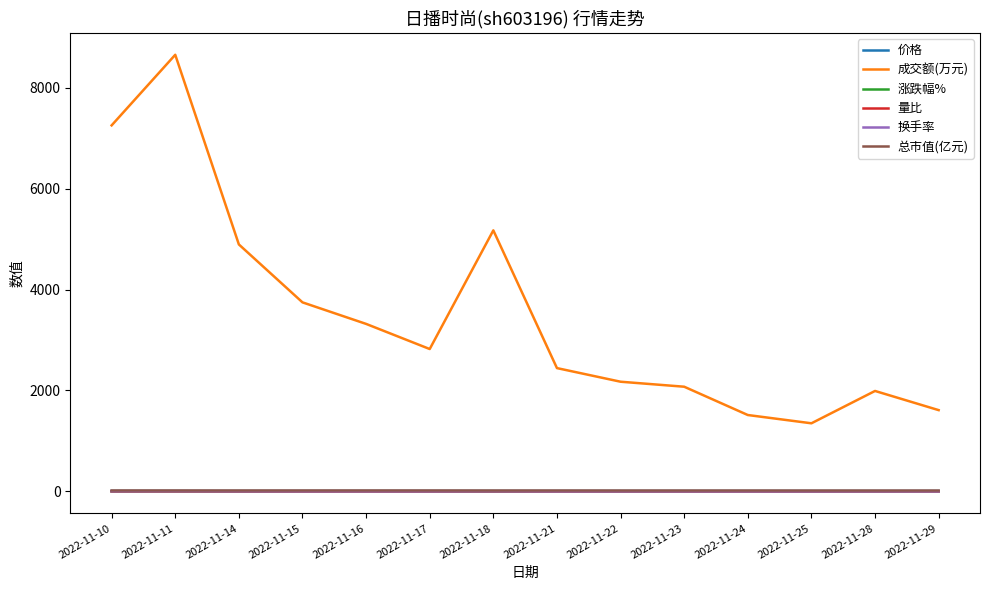

True or false: 涨跌幅% and 价格 intersect in this chart.

False